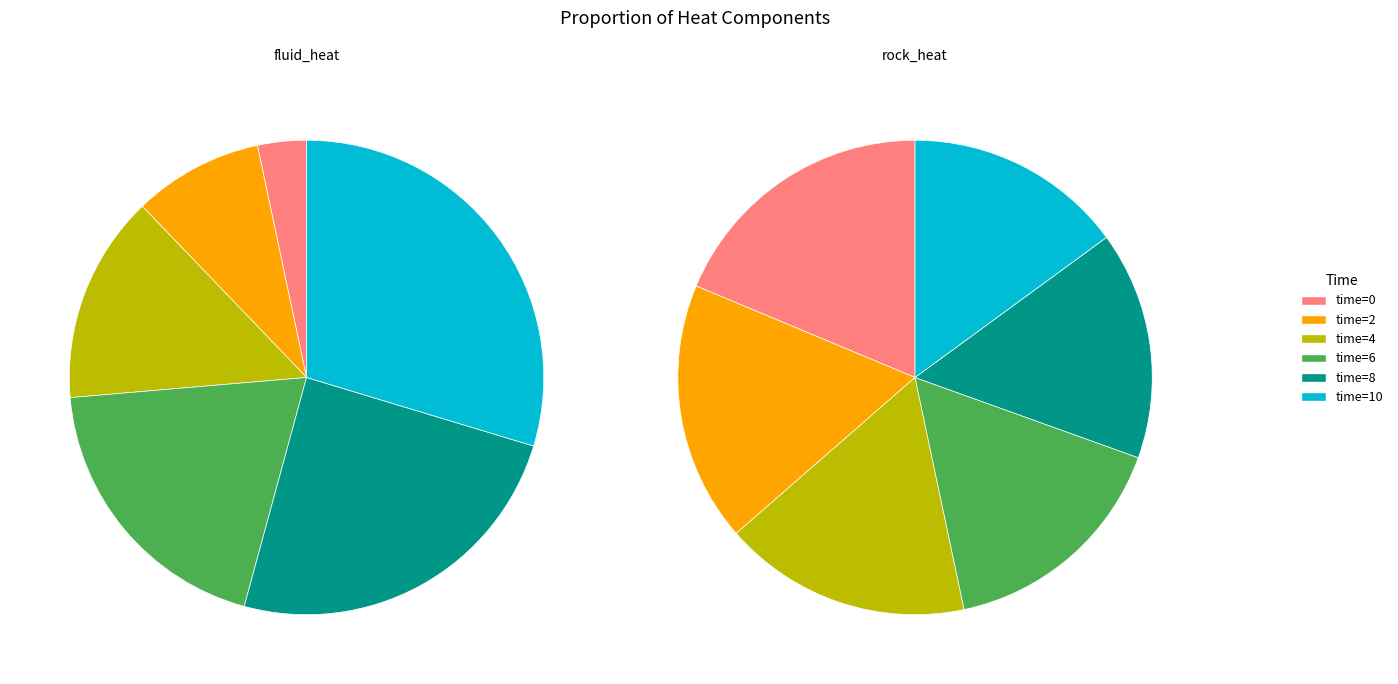

Between 6 and 8, which series saw the biggest shift?

fluid_heat